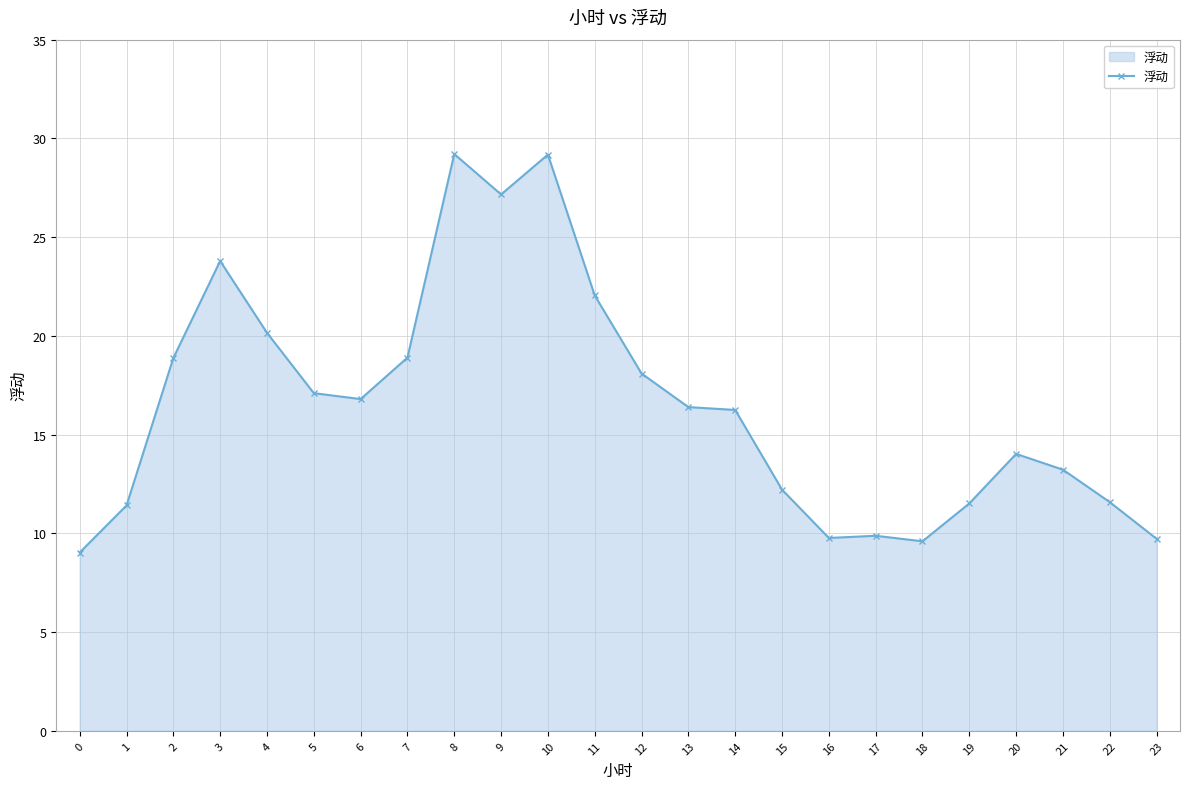

What is the ratio of the value at 4 to the value at 20?

1.4